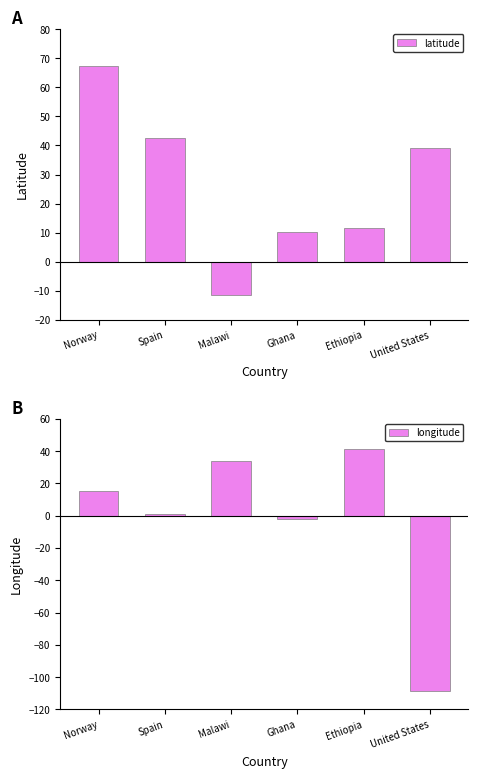

True or false: longitude has a value of -180.3 at United States.

False